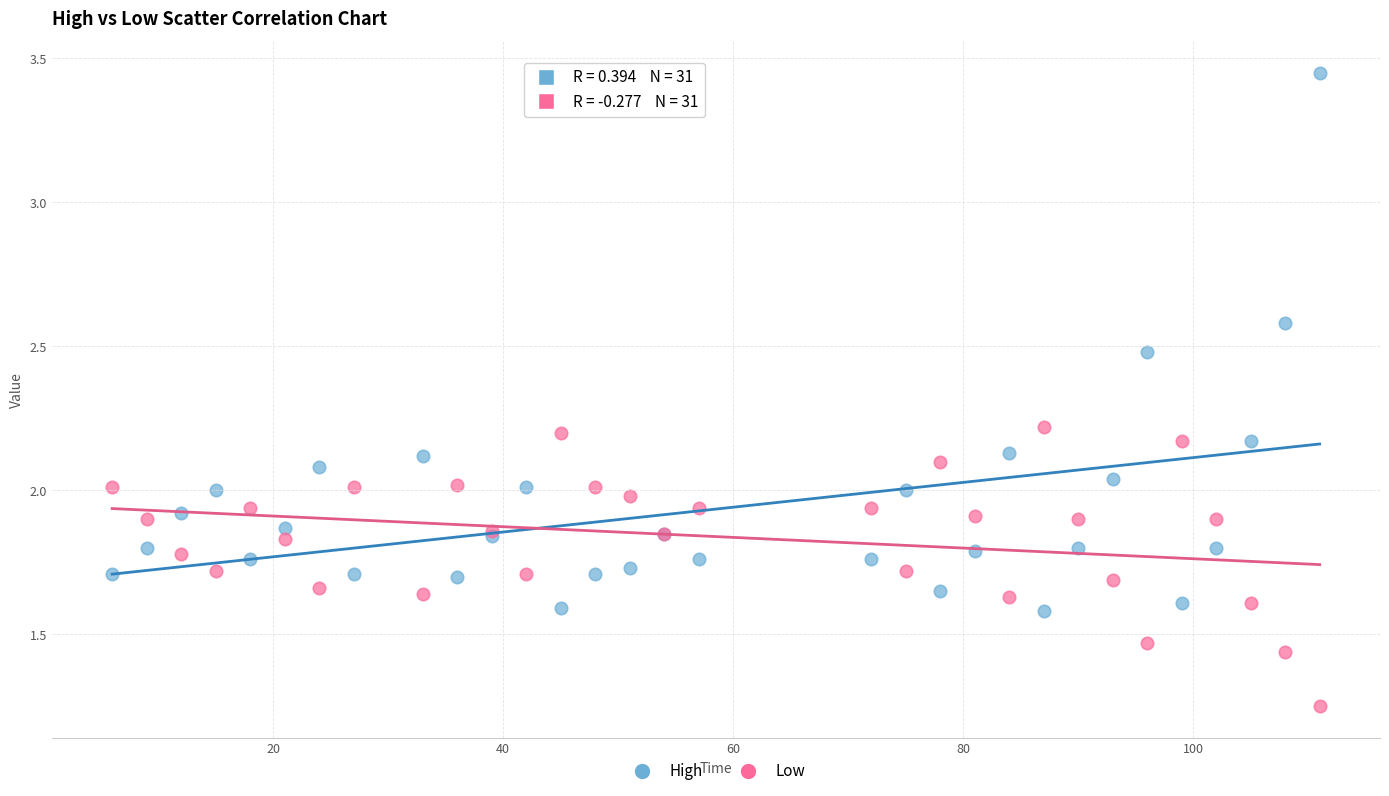

What is the X range (max minus min) for the scatter plot?

105.0